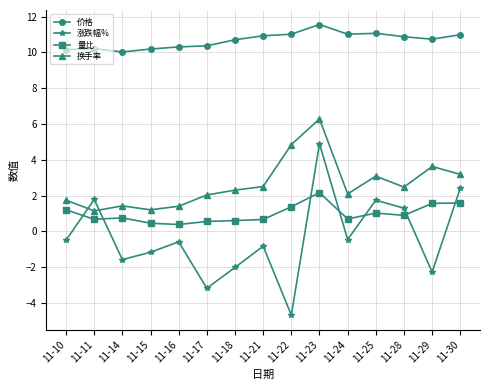

What is the difference between the maximum and minimum values in the 价格 series?

1.5